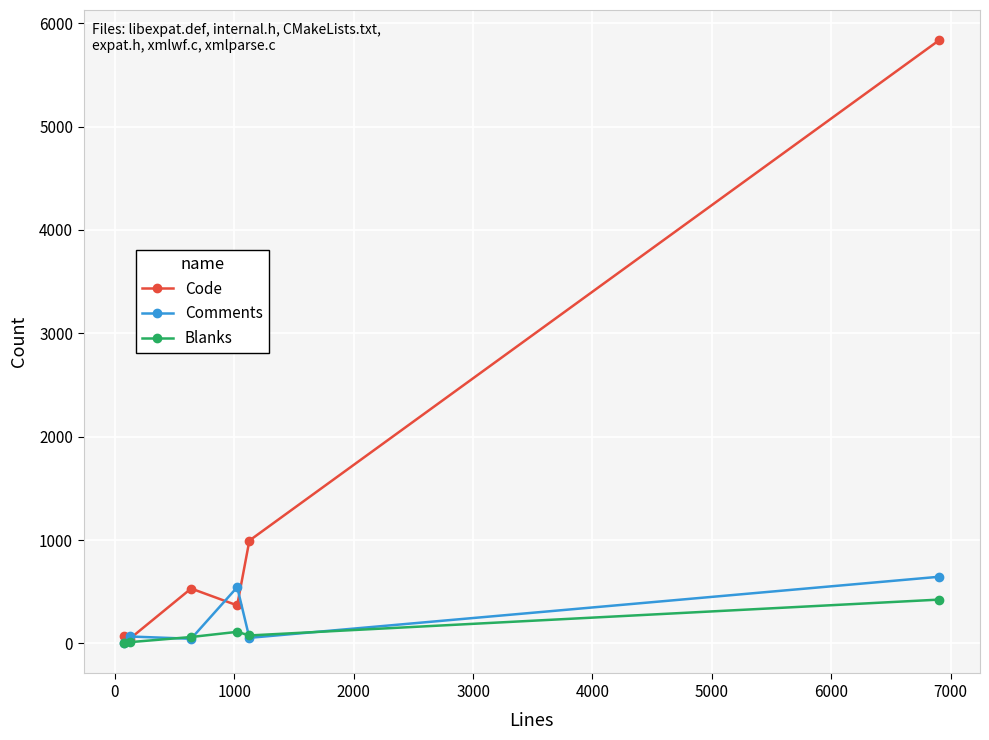

Which series has the widest spread of values?

Code